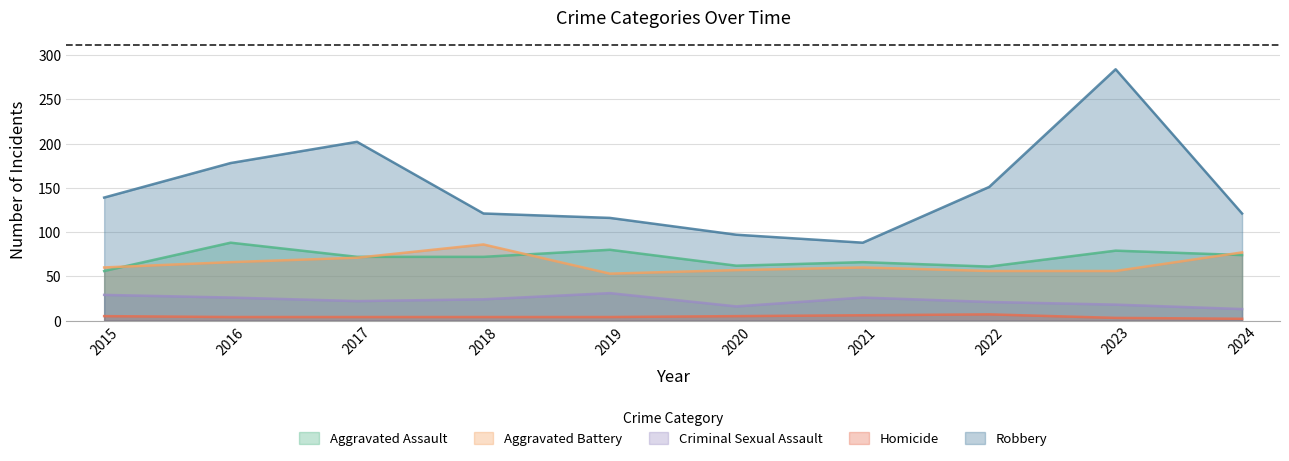

Where does the Criminal Sexual Assault series first go above 24?

2015